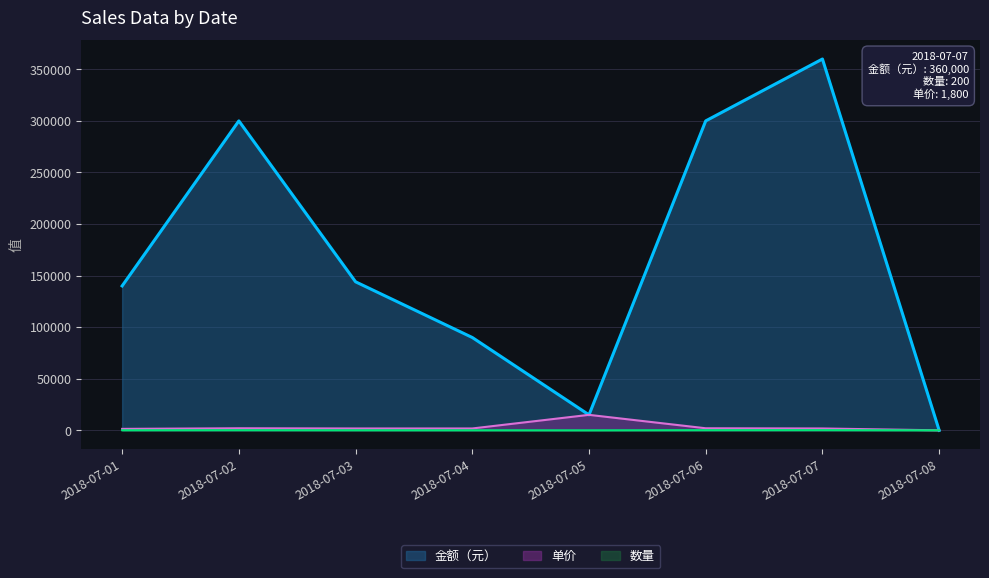

How many series are shown in this chart?

3